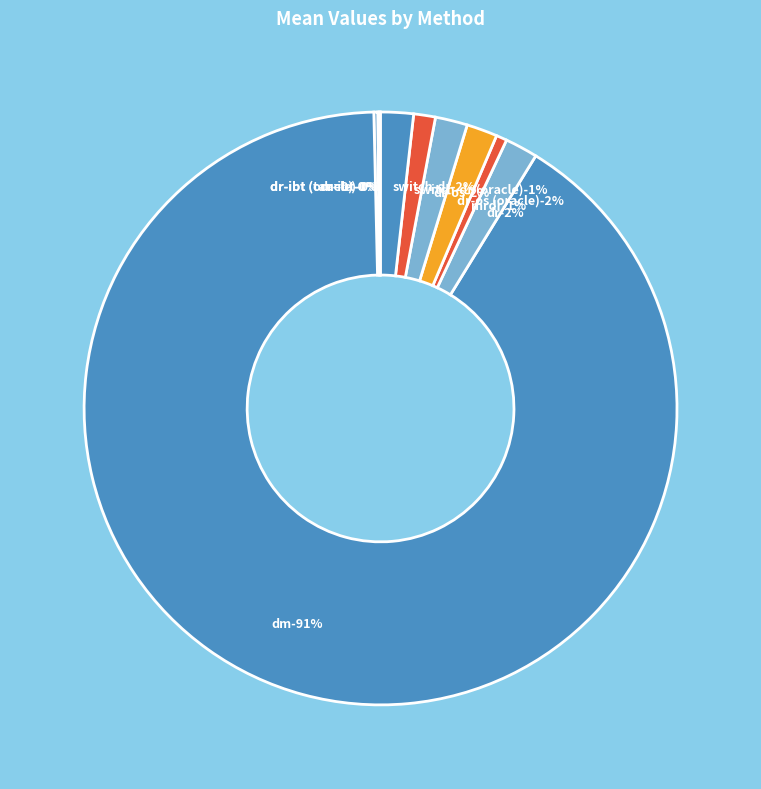

To the nearest percent, what is the average slice percentage?

10%